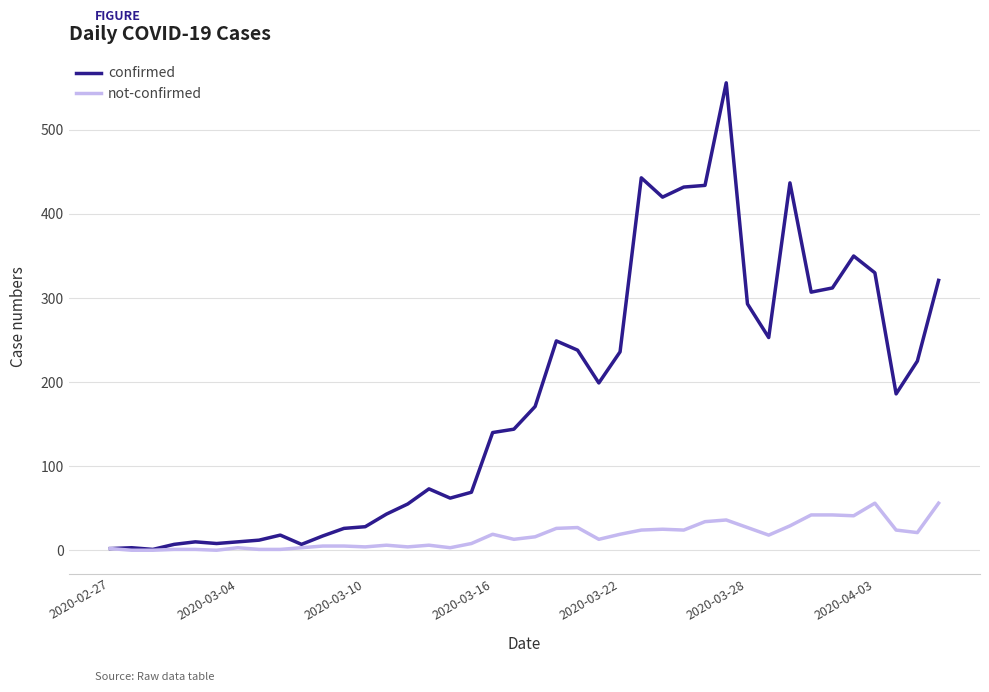

Which series has the widest spread of values?

confirmed